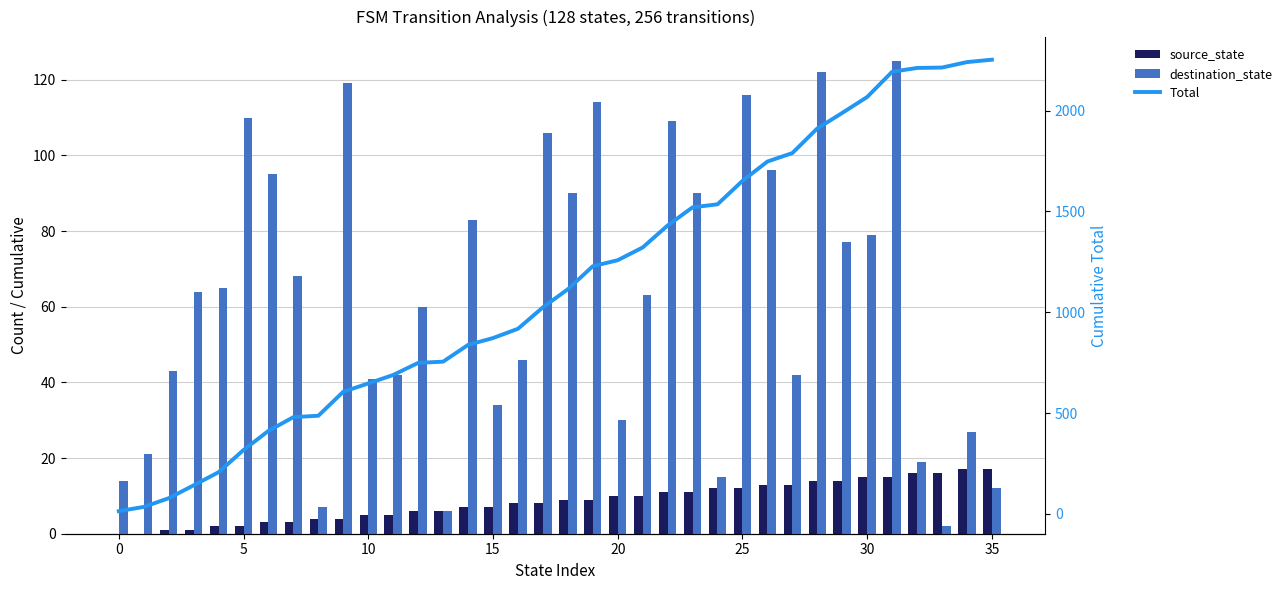

What are all the series names shown in the legend?

source_state, destination_state, Total